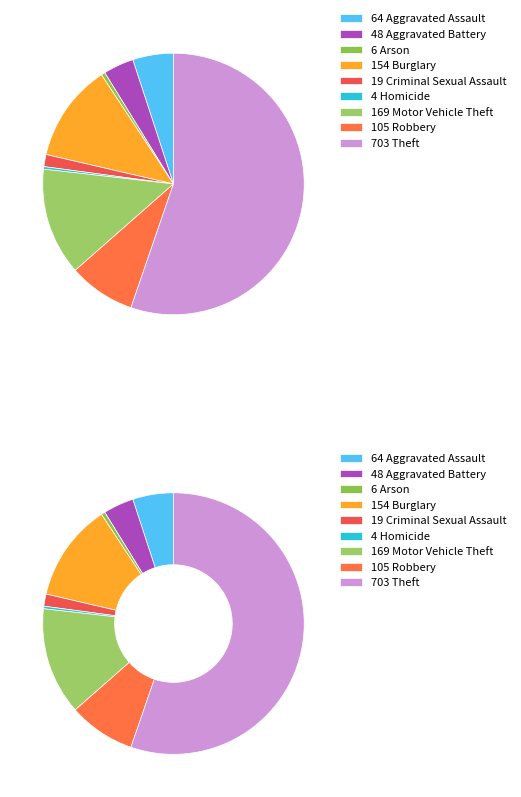

To the nearest percent, what percentage of the pie is Aggravated Battery?

4%